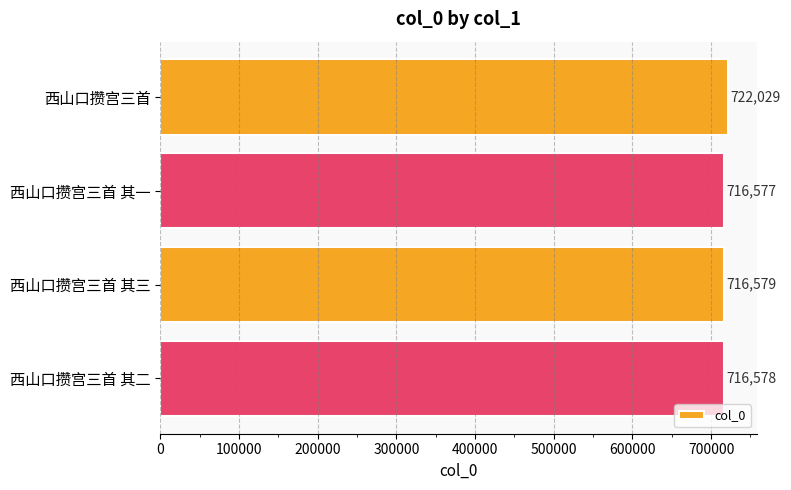

Reading top to bottom, transcribe all the data shown in this chart.

722029	716577	716579	716578